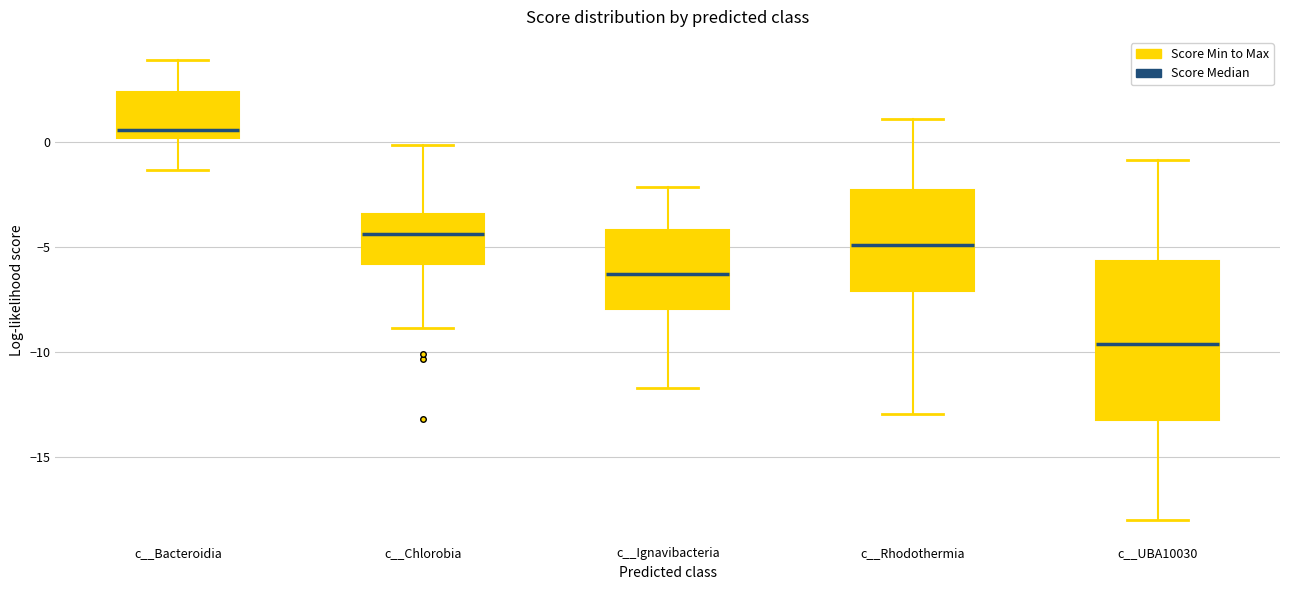

Where does the median line of the box for c__UBA10030 sit on the y-axis? The values are not printed on the chart, so give them approximately, as read against the axis.

-9.5